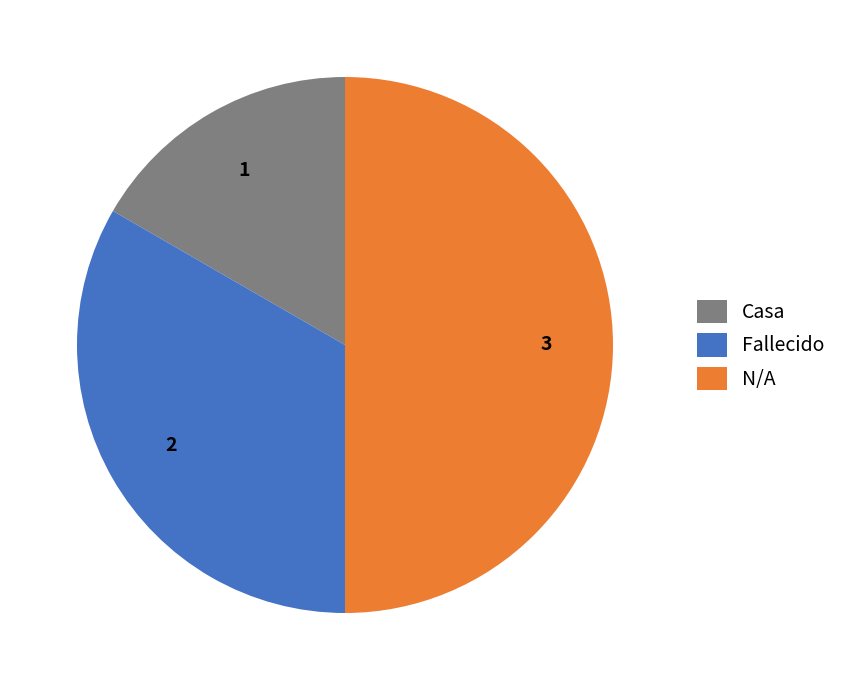

Does Fallecido account for over 50% of the chart?

No